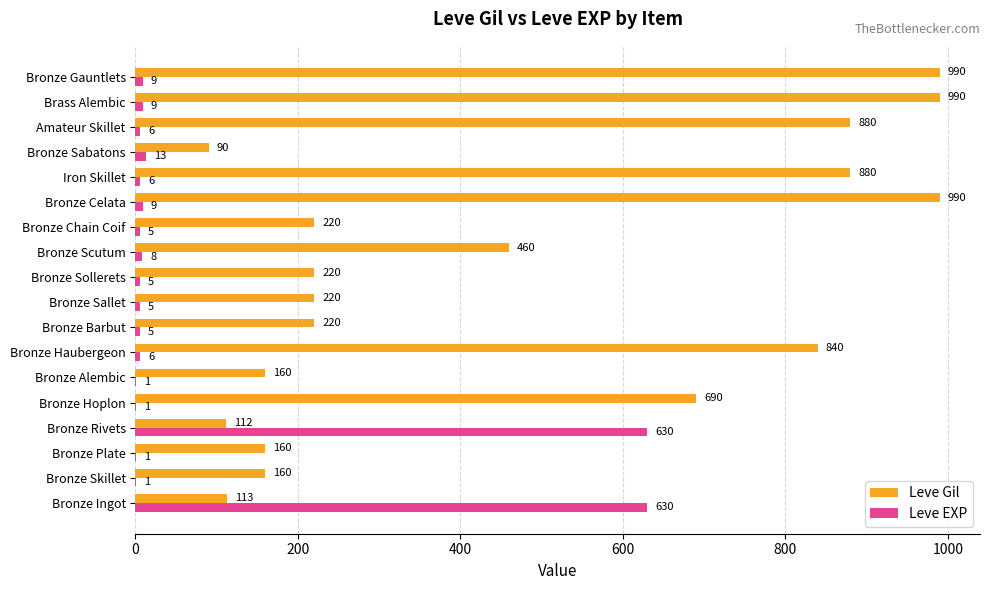

The Leve EXP series shows 1 at Bronze Hoplon. True or false?

True